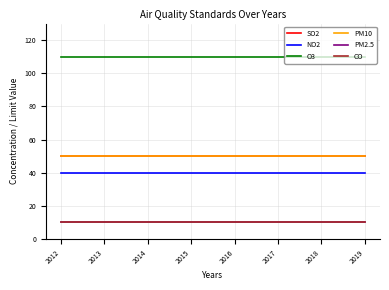

List the series in order of their peak value, lowest first.

PM2.5, CO, NO2, SO2, PM10, O3